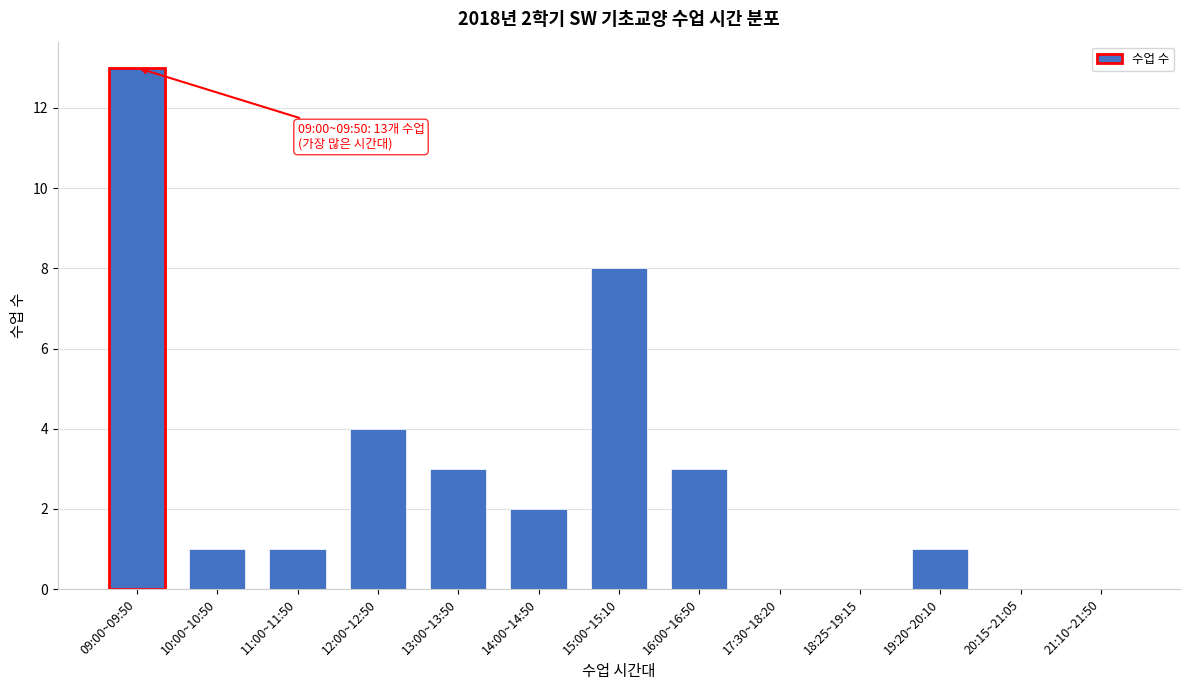

Reading left to right, list all the values displayed in this chart.

09:00~09:50=13	10:00~10:50=1	11:00~11:50=1	12:00~12:50=4	13:00~13:50=3	14:00~14:50=2	15:00~15:10=8	16:00~16:50=3	17:30~18:20=0	18:25~19:15=0	19:20~20:10=1	20:15~21:05=0	21:10~21:50=0